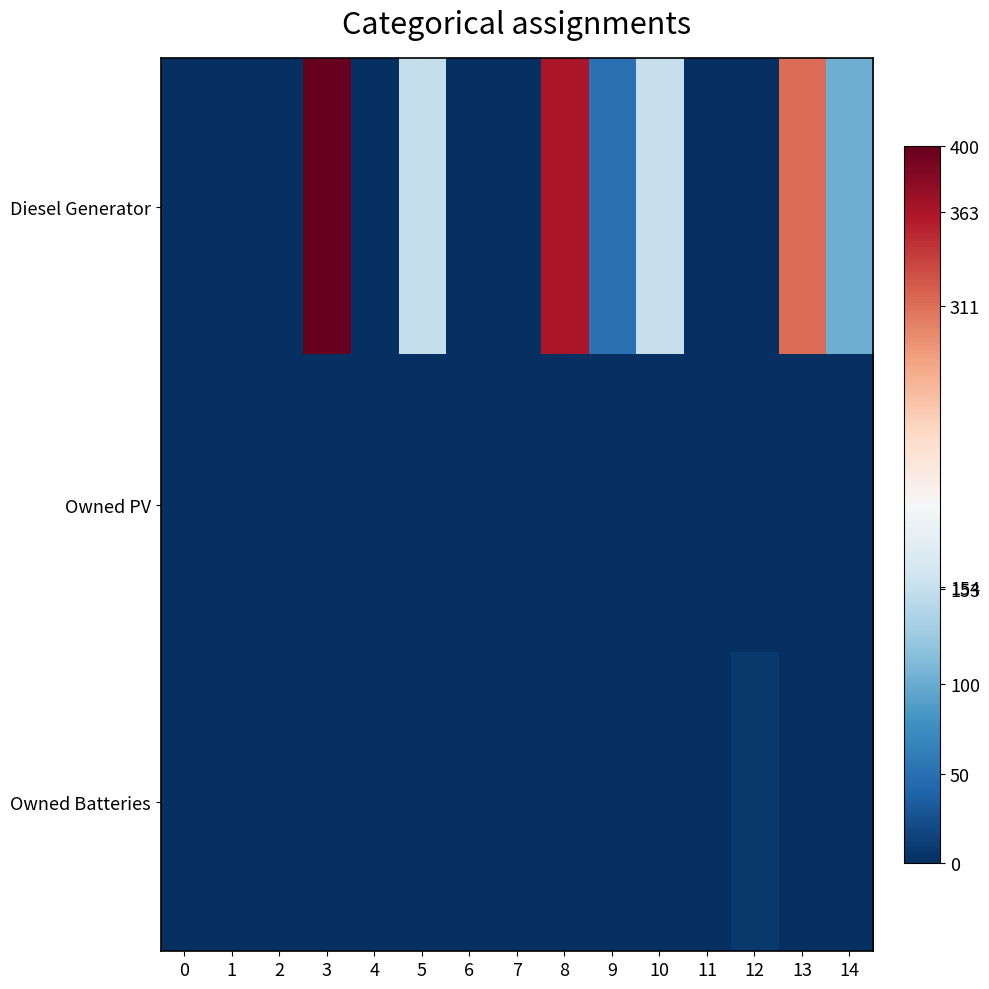

Which series has the largest total across all categories?

Diesel Generator